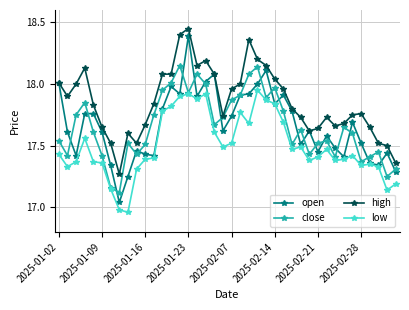

True or false: high and low intersect in this chart.

False